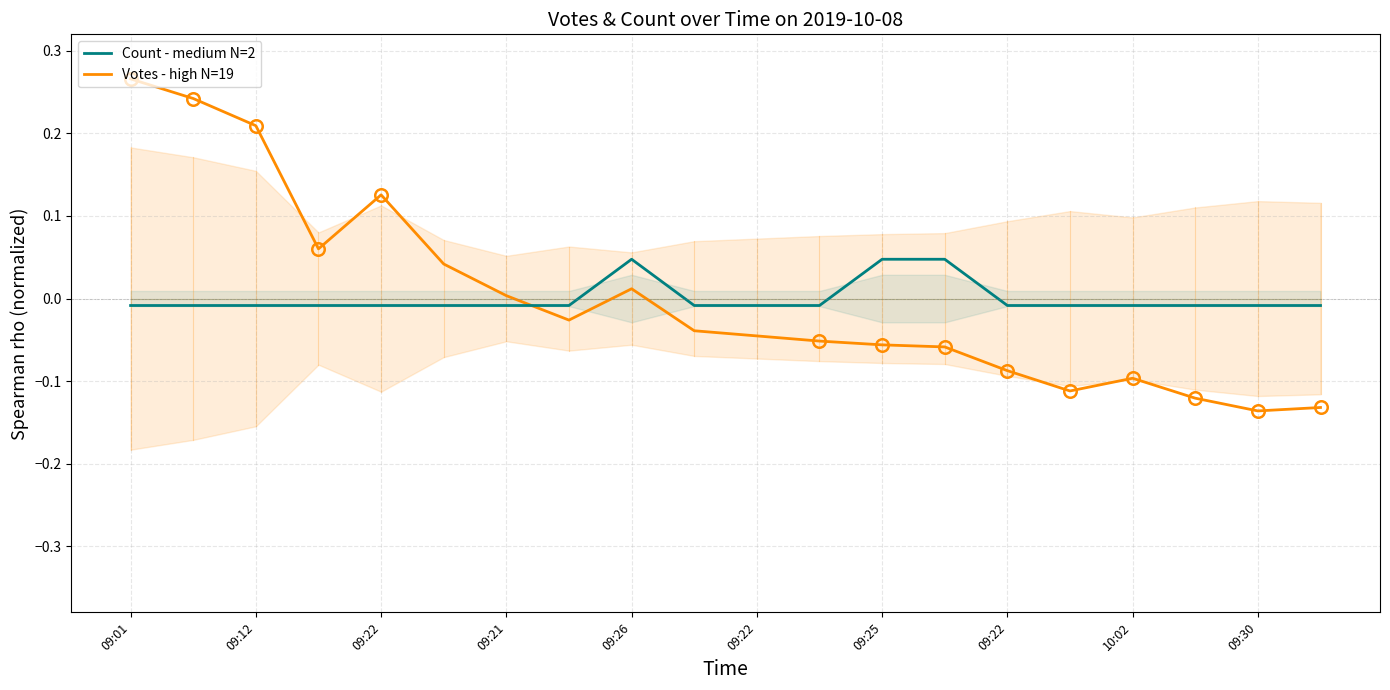

In Count (medium N), how many points are higher than both neighbors (excluding endpoints)?

1